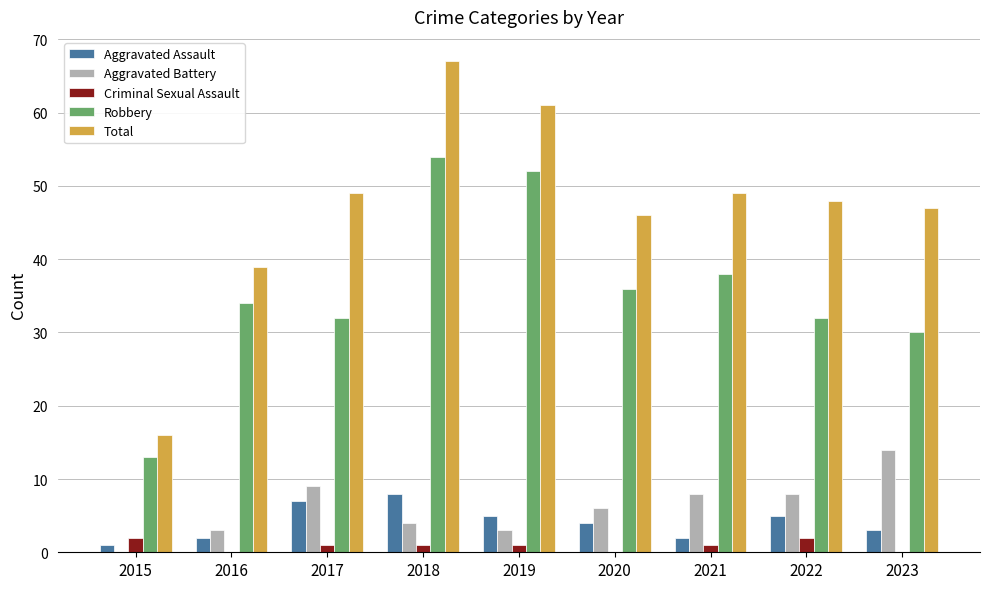

Does the chart contain stacked bars?

No